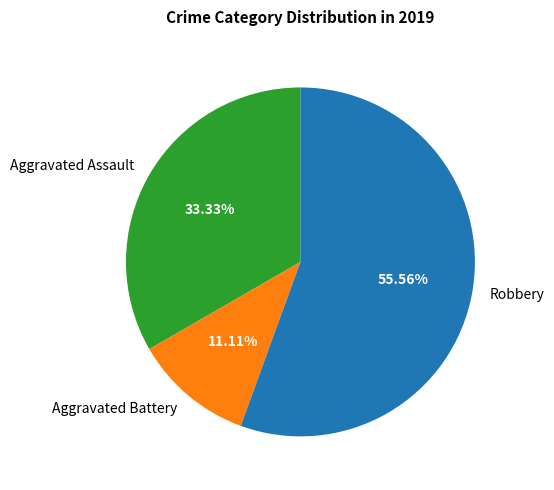

Which category has the smallest portion of the pie?

Aggravated Battery